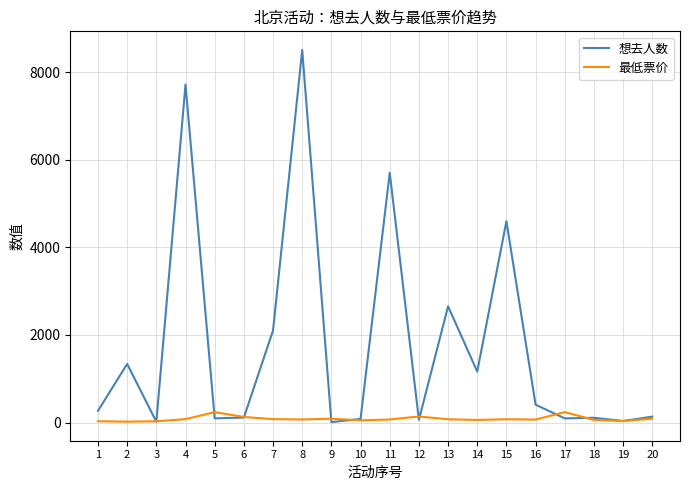

What is the sum of the 最低票价 values at 12 and 6?

266.0